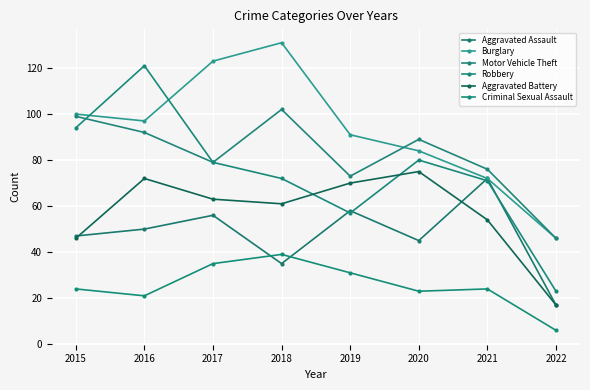

Reading left to right, extract all data points from this chart.

Aggravated Assault: 47	50	56	35	58	45	72	17
Burglary: 100	97	123	131	91	84	72	46
Motor Vehicle Theft: 99	92	79	102	73	89	76	46
Robbery: 94	121	79	72	57	80	71	23
Aggravated Battery: 46	72	63	61	70	75	54	17
Criminal Sexual Assault: 24	21	35	39	31	23	24	6